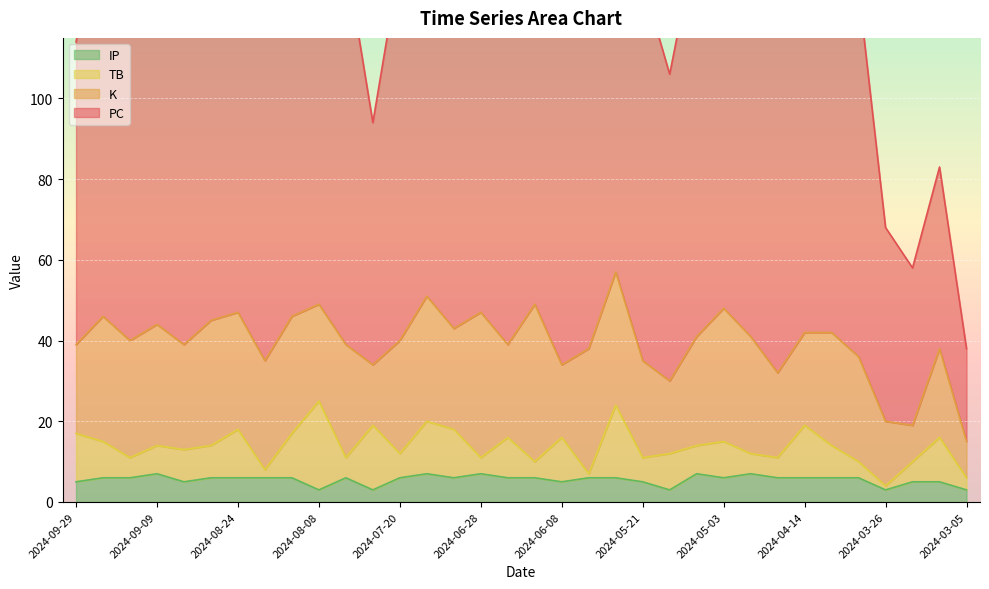

At which category does IP reach its first local valley?

2024-09-04